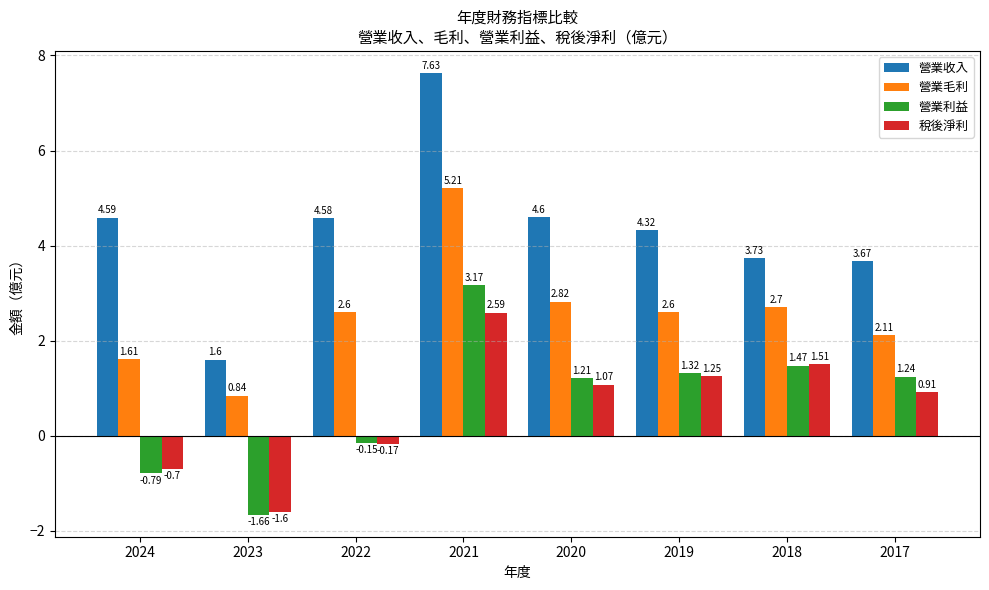

The 營業利益 series shows -1.2 at 2024. True or false?

False